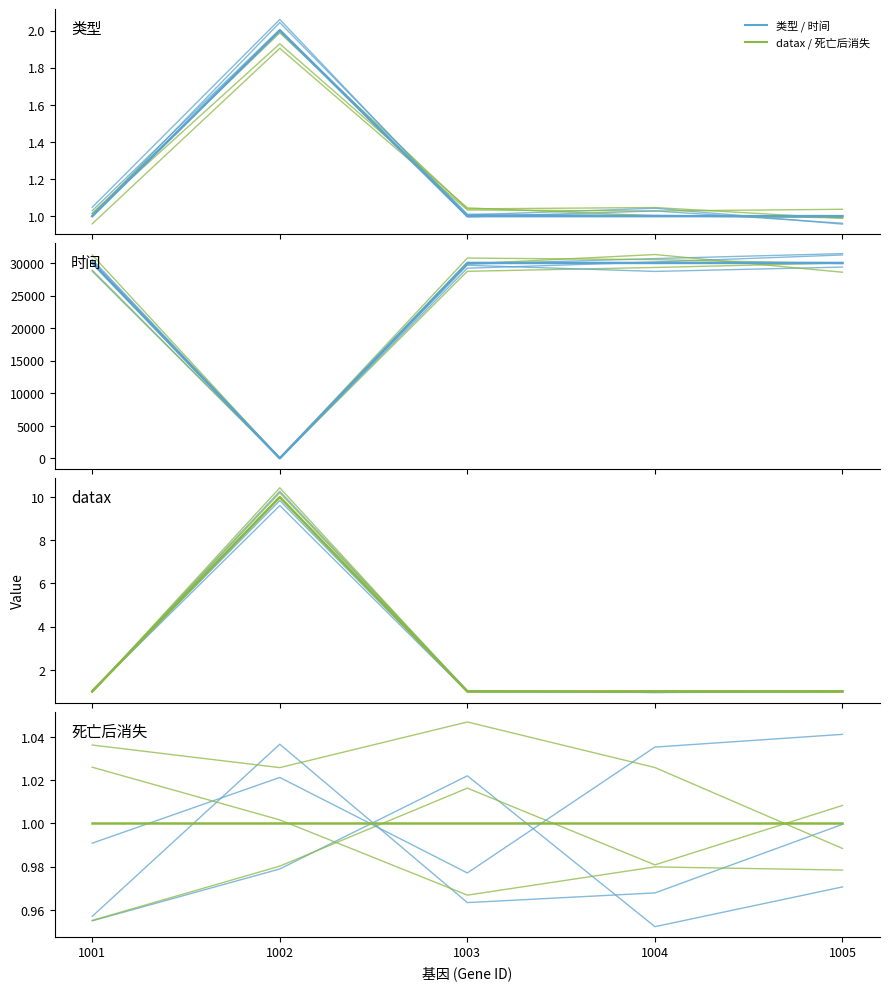

At which label does 类型 reach its minimum?

1001